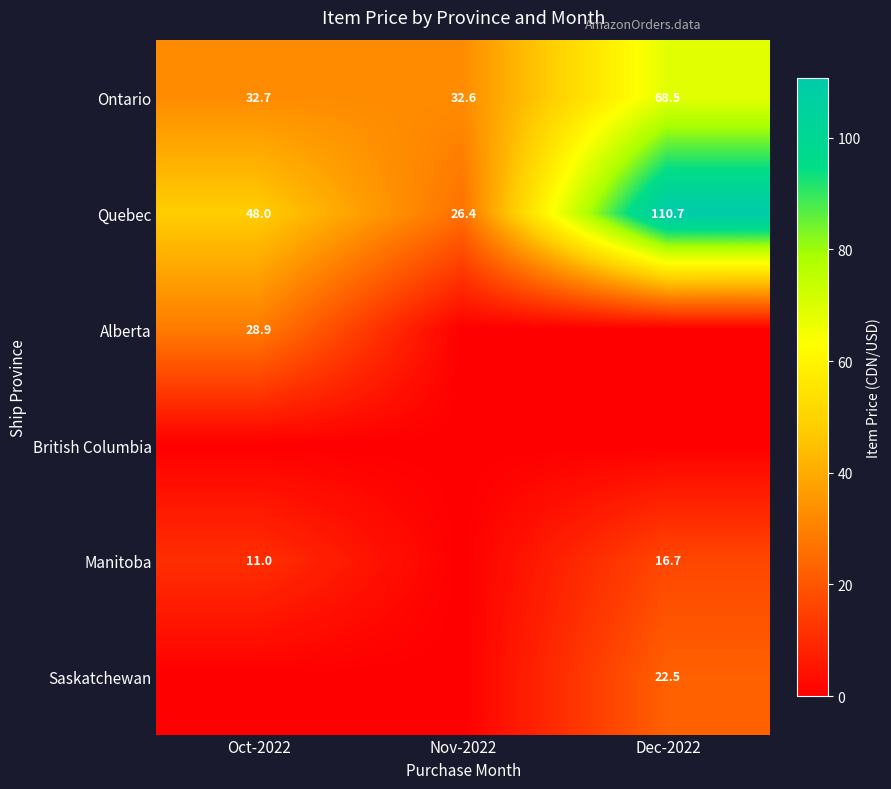

Is the value of Manitoba at Oct-2022 greater than the value of Saskatchewan at Dec-2022?

No